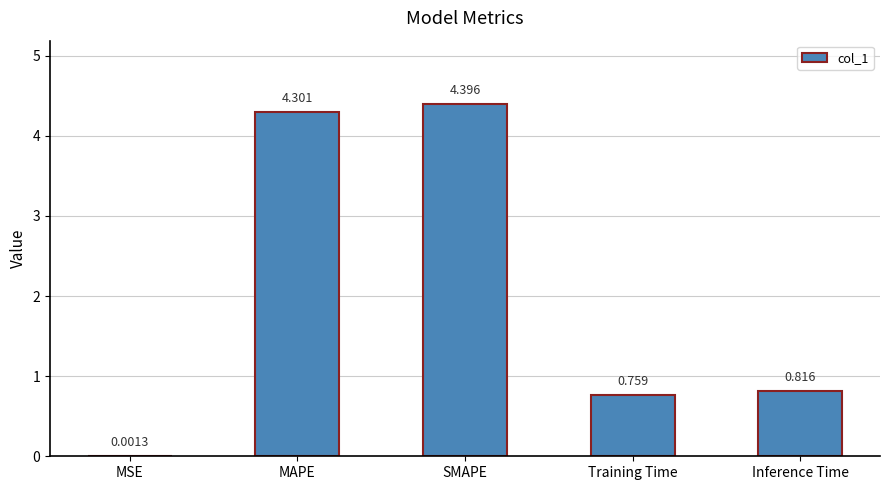

Which category has the highest value across all series?

SMAPE